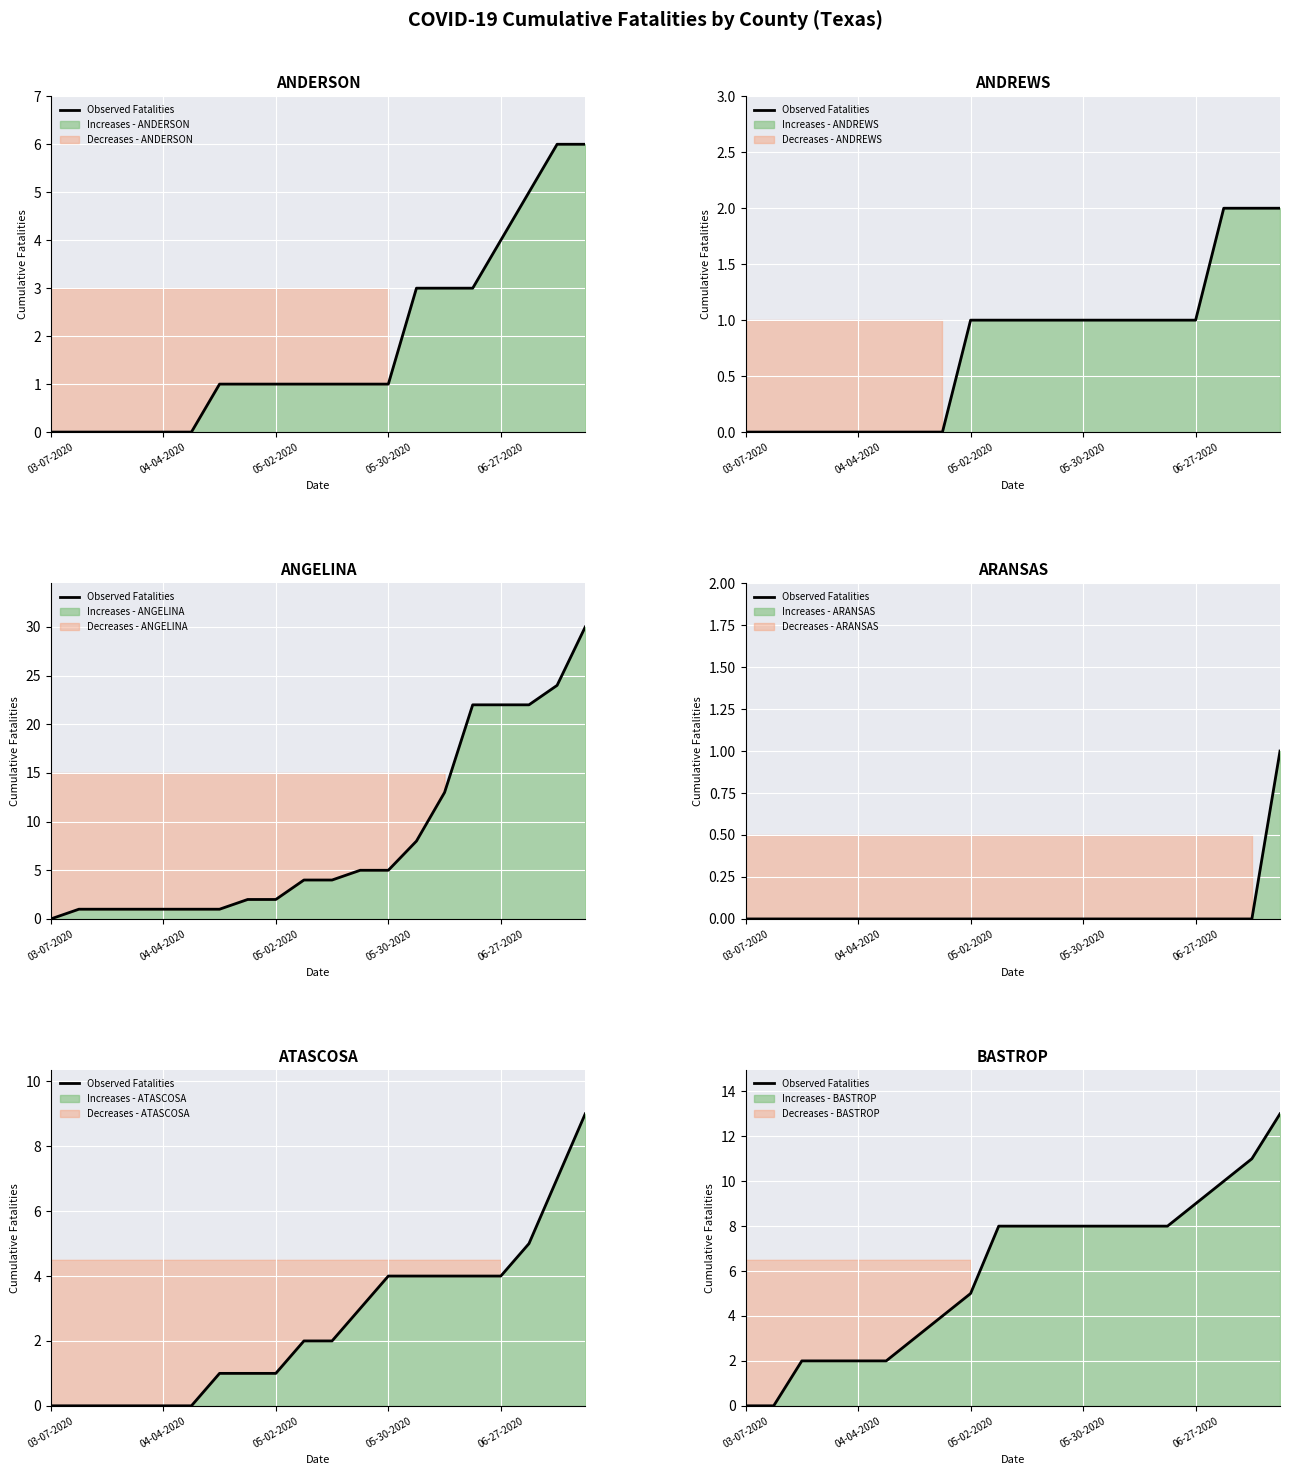

The value at 5 is 2. True or false?

True